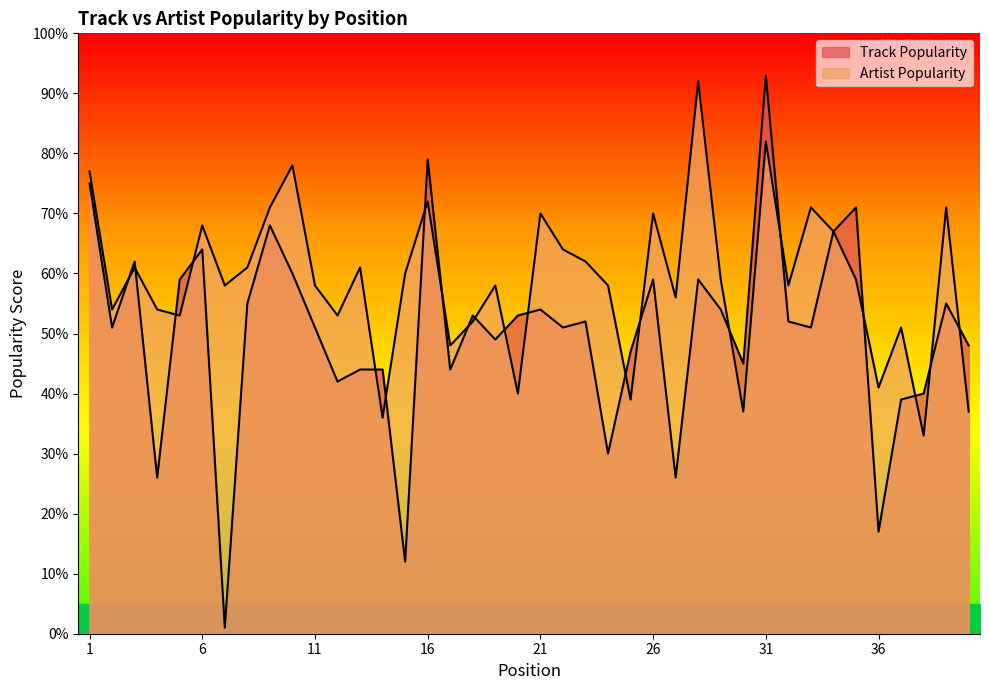

Reading right to left, extract all data points from this chart.

Track Popularity: 40=48	39=55	38=40	37=39	36=17	35=71	34=67	33=51	32=52	31=93	30=45	29=54	28=59	27=26	26=59	25=47	24=30	23=52	22=51	21=54	20=53	19=49	18=53	17=44	16=79	15=12	14=44	13=44	12=42	11=51	10=60	9=68	8=55	7=1	6=64	5=59	4=26	3=62	2=51	1=75
Artist Popularity: 40=37	39=71	38=33	37=51	36=41	35=59	34=67	33=71	32=58	31=82	30=37	29=59	28=92	27=56	26=70	25=39	24=58	23=62	22=64	21=70	20=40	19=58	18=52	17=48	16=72	15=60	14=36	13=61	12=53	11=58	10=78	9=71	8=61	7=58	6=68	5=53	4=54	3=61	2=54	1=77